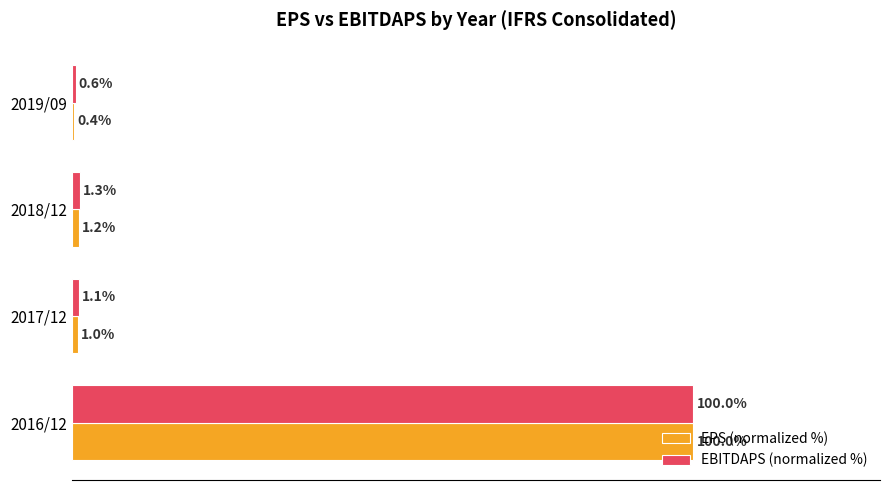

Which series changed the most between 2016/12 and 2017/12?

EPS (normalized %)